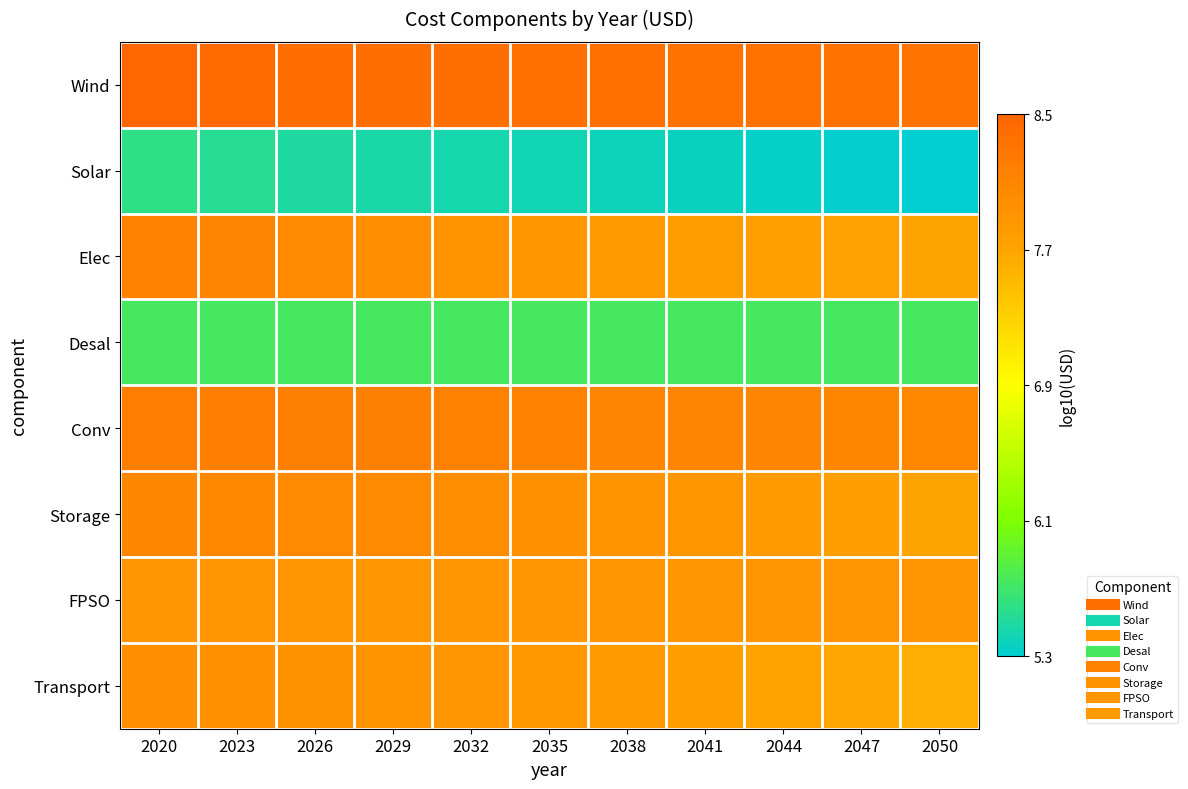

Reading right to left, transcribe all the data shown in this chart.

Wind: 2050=8.3	2047=8.3	2044=8.4	2041=8.4	2038=8.4	2035=8.4	2032=8.4	2029=8.4	2026=8.4	2023=8.5	2020=8.5
Solar: 2050=5.3	2047=5.4	2044=5.4	2041=5.4	2038=5.4	2035=5.5	2032=5.5	2029=5.5	2026=5.5	2023=5.6	2020=5.6
Elec: 2050=7.7	2047=7.8	2044=7.8	2041=7.8	2038=7.9	2035=7.9	2032=7.9	2029=8.0	2026=8.1	2023=8.1	2020=8.2
Desal: 2050=5.8	2047=5.8	2044=5.8	2041=5.8	2038=5.8	2035=5.8	2032=5.8	2029=5.8	2026=5.8	2023=5.8	2020=5.8
Conv: 2050=8.1	2047=8.1	2044=8.1	2041=8.1	2038=8.1	2035=8.1	2032=8.2	2029=8.2	2026=8.2	2023=8.2	2020=8.2
Storage: 2050=7.7	2047=7.8	2044=7.9	2041=7.9	2038=7.9	2035=8.0	2032=8.0	2029=8.0	2026=8.1	2023=8.1	2020=8.1
FPSO: 2050=7.9	2047=7.9	2044=7.9	2041=7.9	2038=7.9	2035=7.9	2032=7.9	2029=7.9	2026=7.9	2023=7.9	2020=7.9
Transport: 2050=7.6	2047=7.7	2044=7.8	2041=7.8	2038=7.8	2035=7.9	2032=7.9	2029=7.9	2026=8.0	2023=8.0	2020=8.0